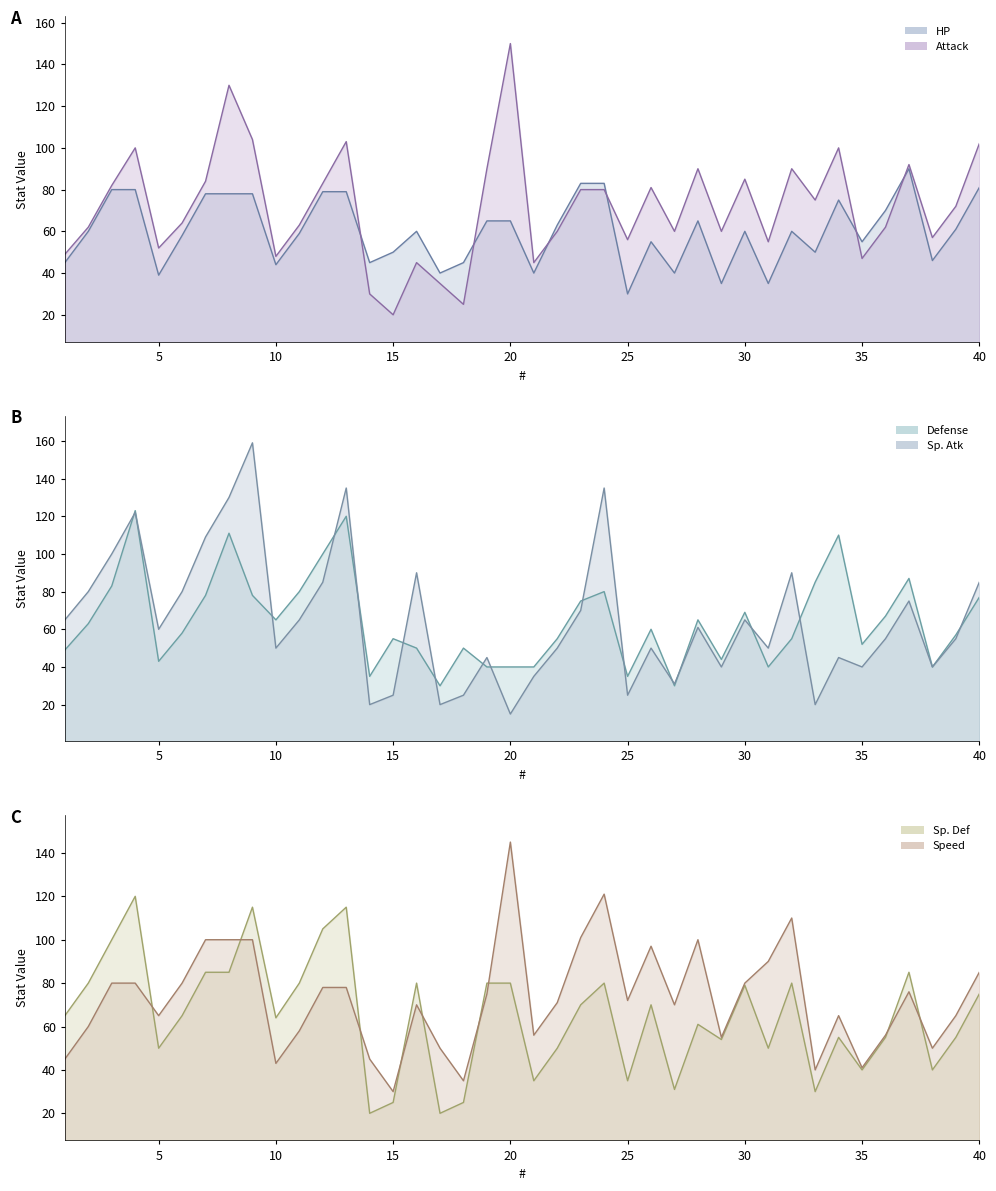

How many times do Sp. Def line and Attack line cross each other?

7